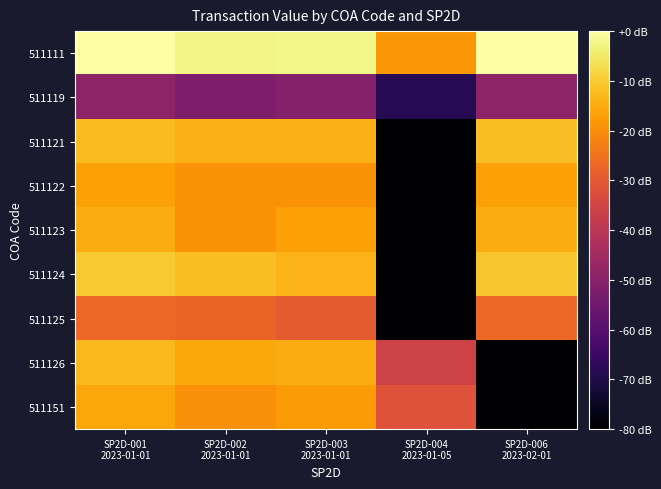

Reading left to right, what are all the values shown in this chart?

511111: SP2D-001
2023-01-01=-0.1	SP2D-002
2023-01-01=-2.6	SP2D-003
2023-01-01=-2.3	SP2D-004
2023-01-05=-18.2	SP2D-006
2023-02-01=0.0
511119: SP2D-001
2023-01-01=-49.0	SP2D-002
2023-01-01=-52.2	SP2D-003
2023-01-01=-50.7	SP2D-004
2023-01-05=-68.6	SP2D-006
2023-02-01=-48.8
511121: SP2D-001
2023-01-01=-12.2	SP2D-002
2023-01-01=-14.0	SP2D-003
2023-01-01=-14.1	SP2D-004
2023-01-05=-100.0	SP2D-006
2023-02-01=-12.2
511122: SP2D-001
2023-01-01=-16.8	SP2D-002
2023-01-01=-19.1	SP2D-003
2023-01-01=-19.2	SP2D-004
2023-01-05=-100.0	SP2D-006
2023-02-01=-16.8
511123: SP2D-001
2023-01-01=-14.9	SP2D-002
2023-01-01=-19.2	SP2D-003
2023-01-01=-16.7	SP2D-004
2023-01-05=-100.0	SP2D-006
2023-02-01=-14.9
511124: SP2D-001
2023-01-01=-10.3	SP2D-002
2023-01-01=-12.2	SP2D-003
2023-01-01=-13.6	SP2D-004
2023-01-05=-100.0	SP2D-006
2023-02-01=-10.6
511125: SP2D-001
2023-01-01=-27.1	SP2D-002
2023-01-01=-27.8	SP2D-003
2023-01-01=-29.5	SP2D-004
2023-01-05=-100.0	SP2D-006
2023-02-01=-27.1
511126: SP2D-001
2023-01-01=-12.7	SP2D-002
2023-01-01=-15.3	SP2D-003
2023-01-01=-15.0	SP2D-004
2023-01-05=-35.8	SP2D-006
2023-02-01=-100.0
511151: SP2D-001
2023-01-01=-15.7	SP2D-002
2023-01-01=-19.4	SP2D-003
2023-01-01=-17.5	SP2D-004
2023-01-05=-31.6	SP2D-006
2023-02-01=-100.0